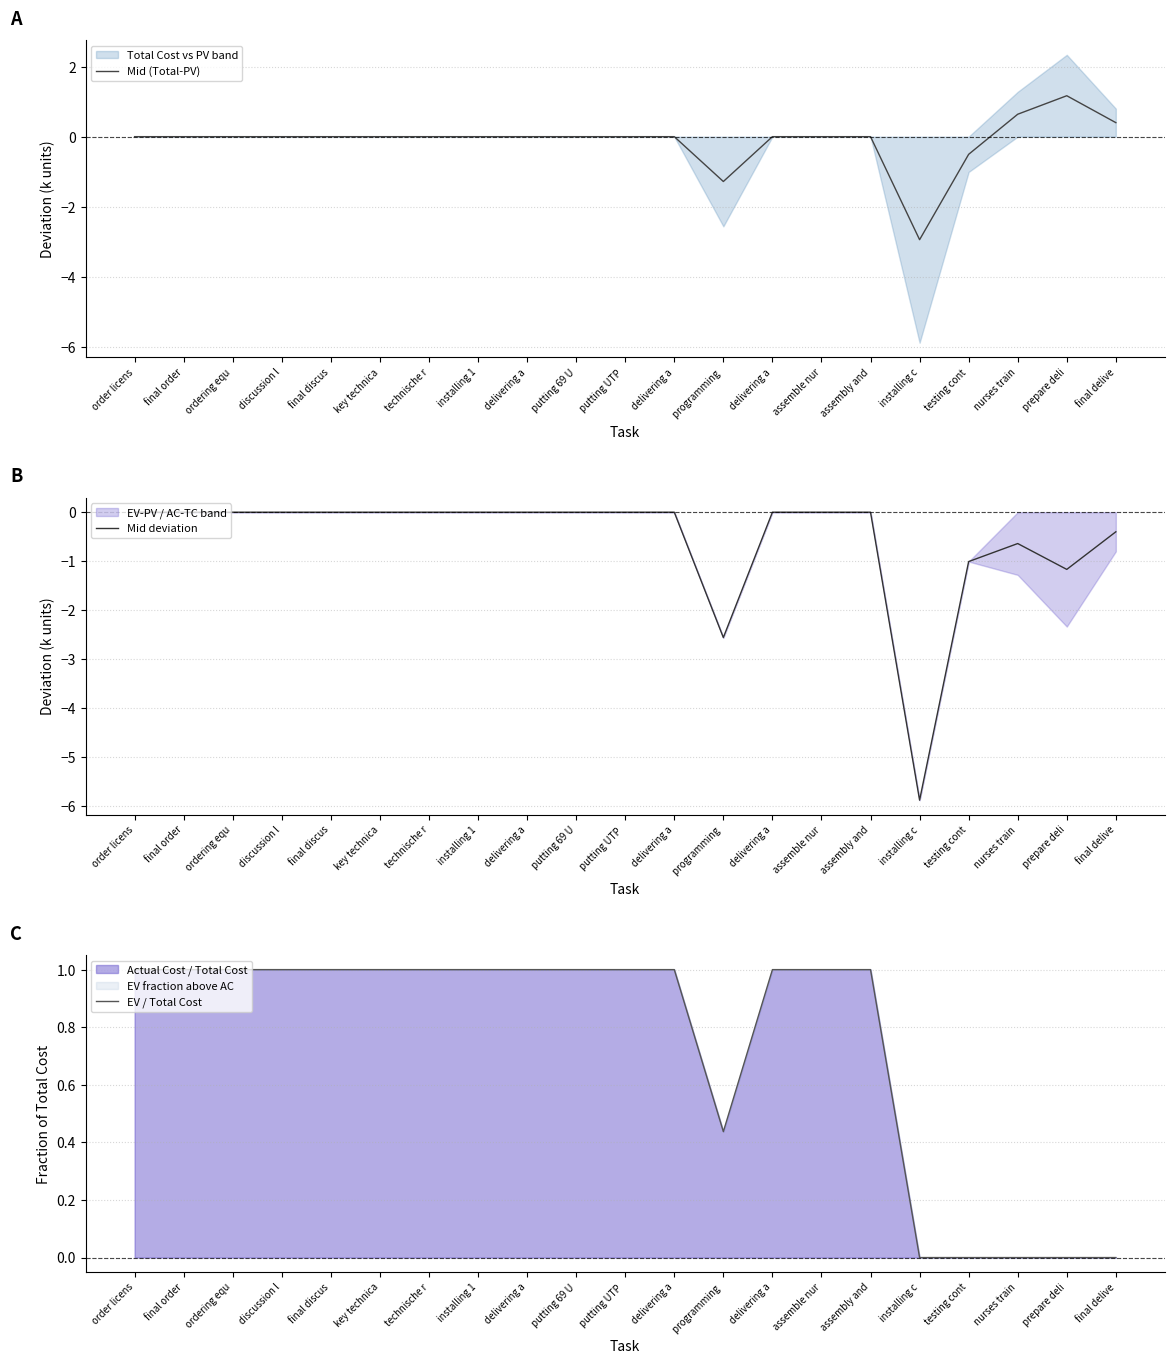

What is the difference between the highest and lowest values at final discus?

1.0